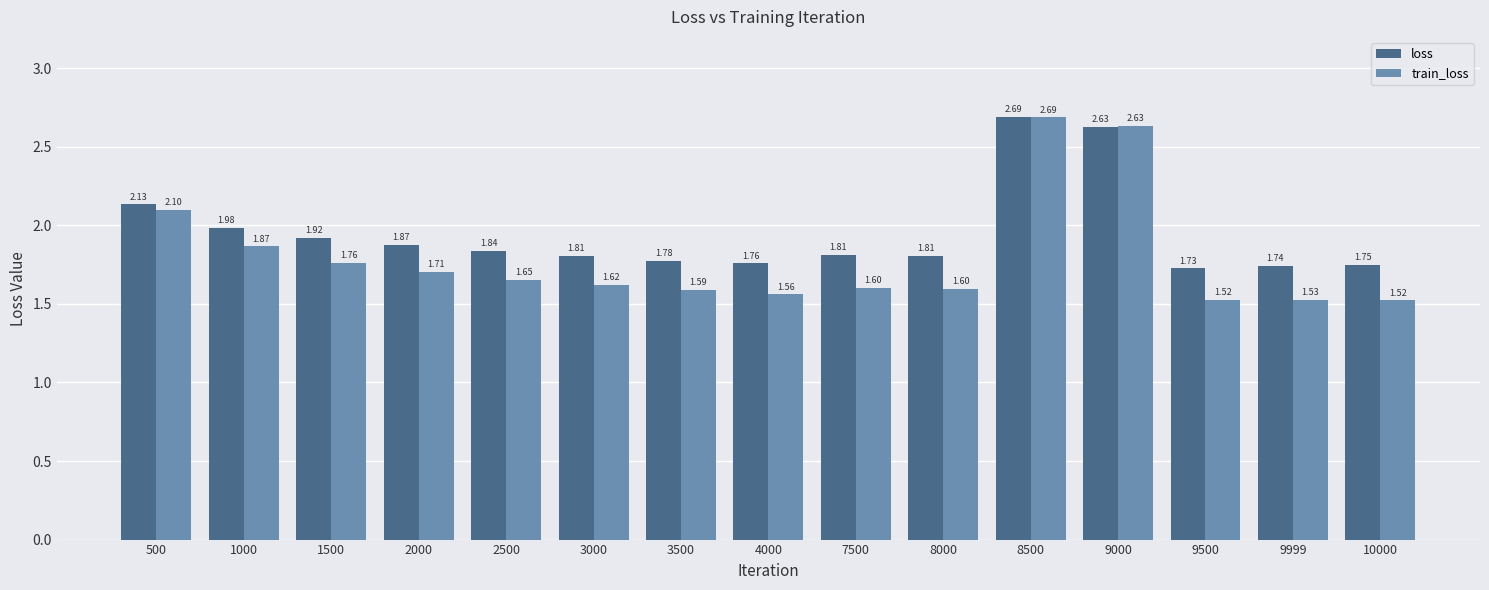

What is the value of the train_loss bar at the 10th from the left?

1.6